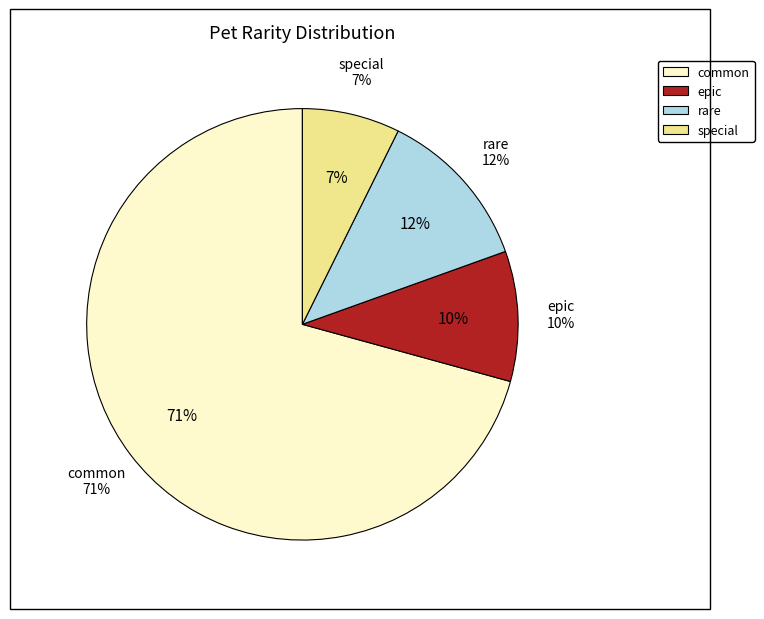

Is the sum of rare and common greater than half?

Yes